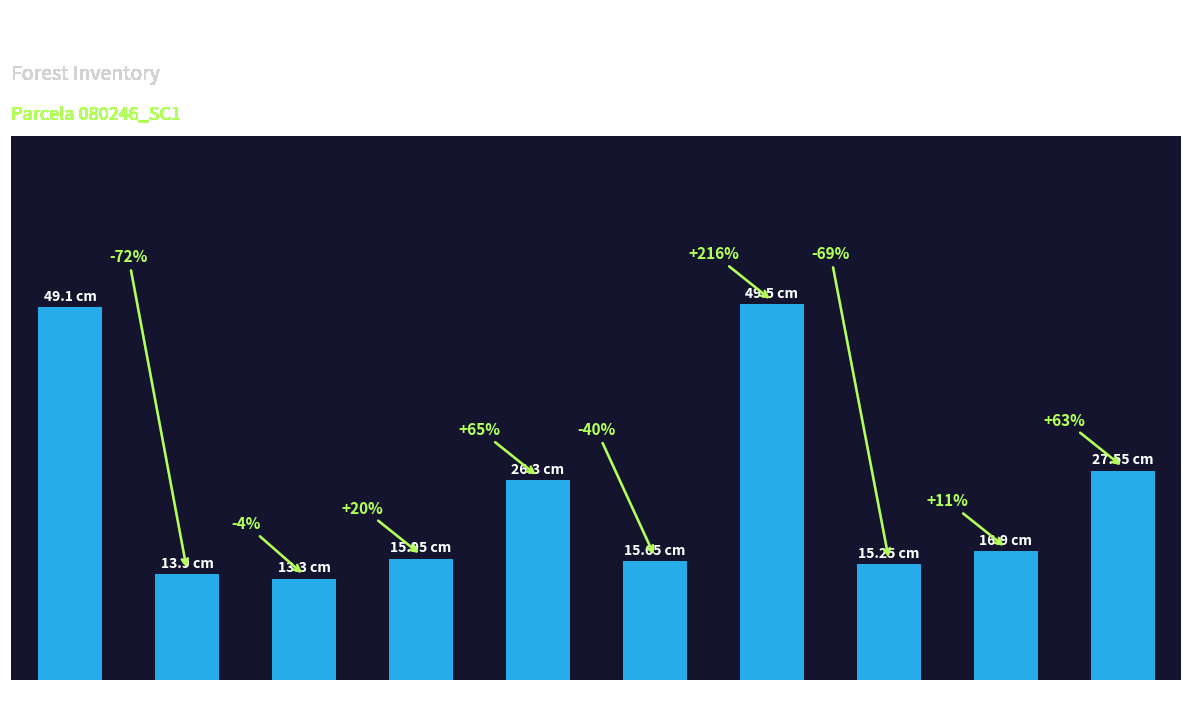

At which label is the value closest to 31?

80246014